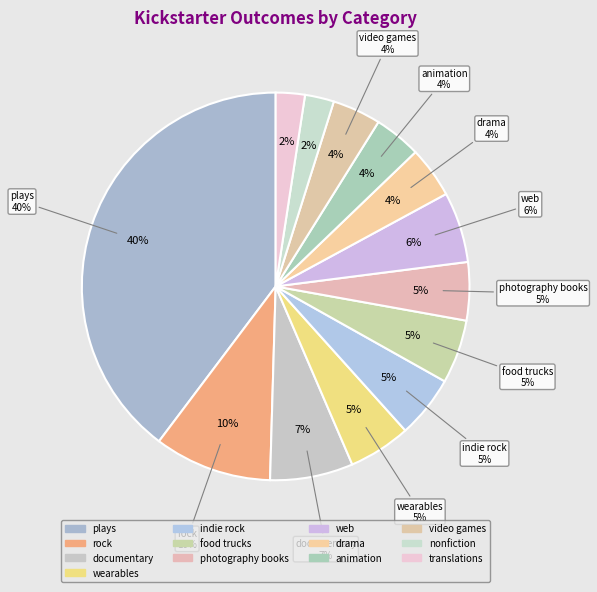

To the nearest percent, what percentage of the pie is wearables?

5%